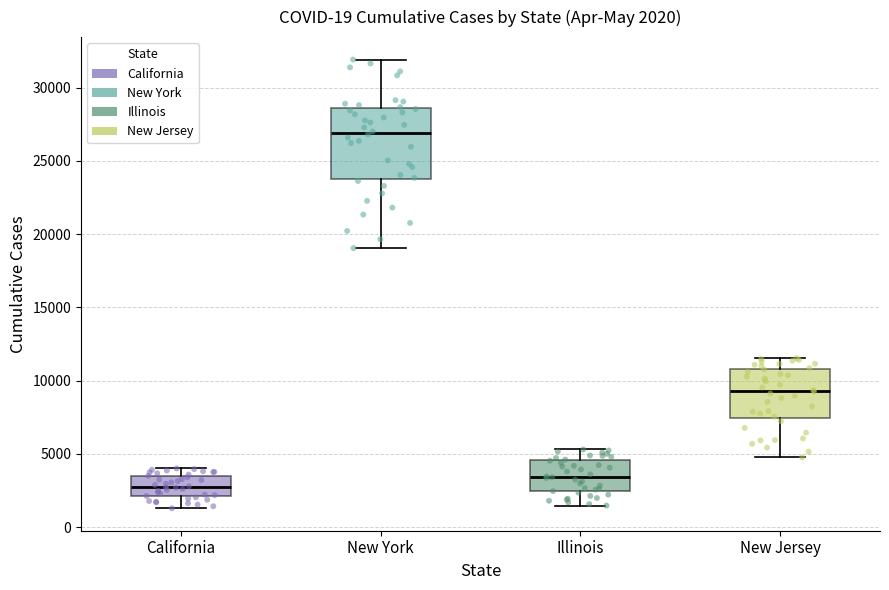

Which box is the tallest, from its lower edge to its upper edge?

New York